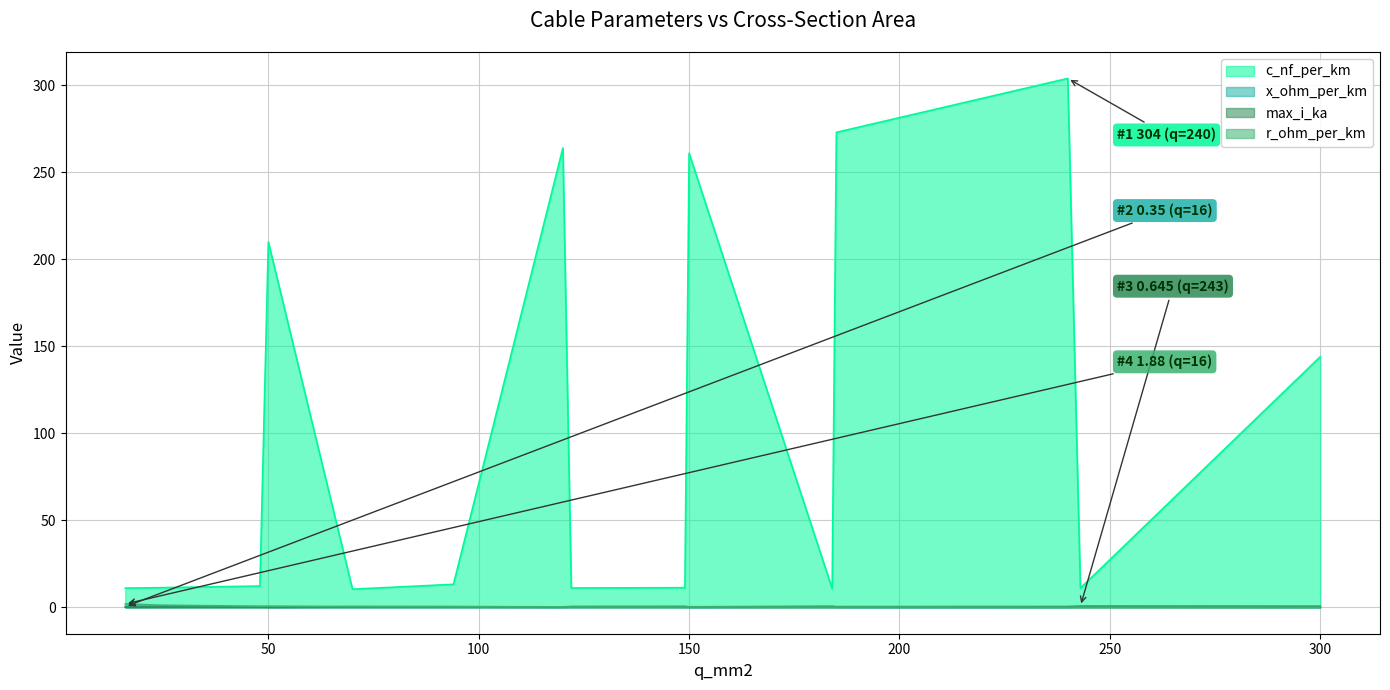

How many data points does each series have?

15